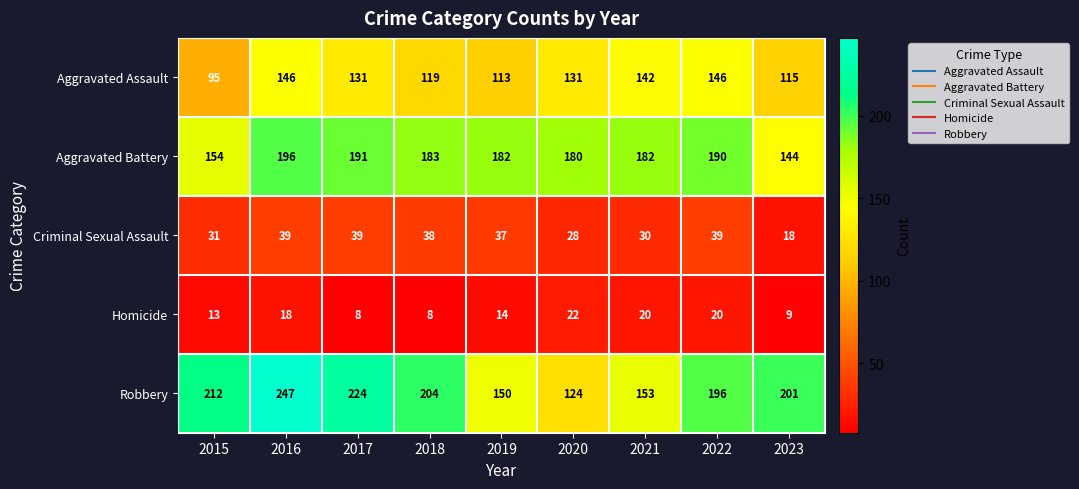

What value does the Aggravated Battery series have at 2022?

190